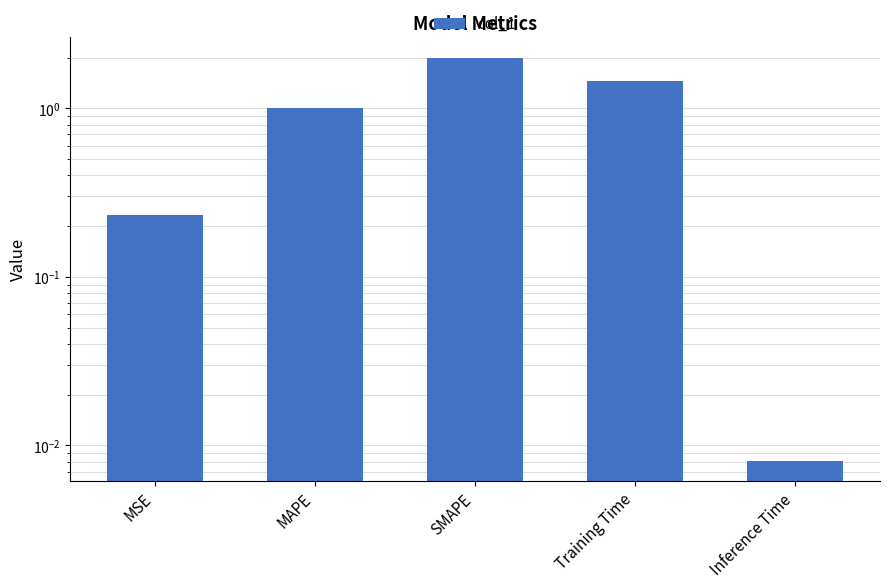

Count the number of data series in this chart.

1